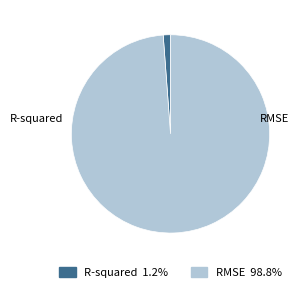

Do RMSE and R-squared together represent more than half of the pie?

Yes